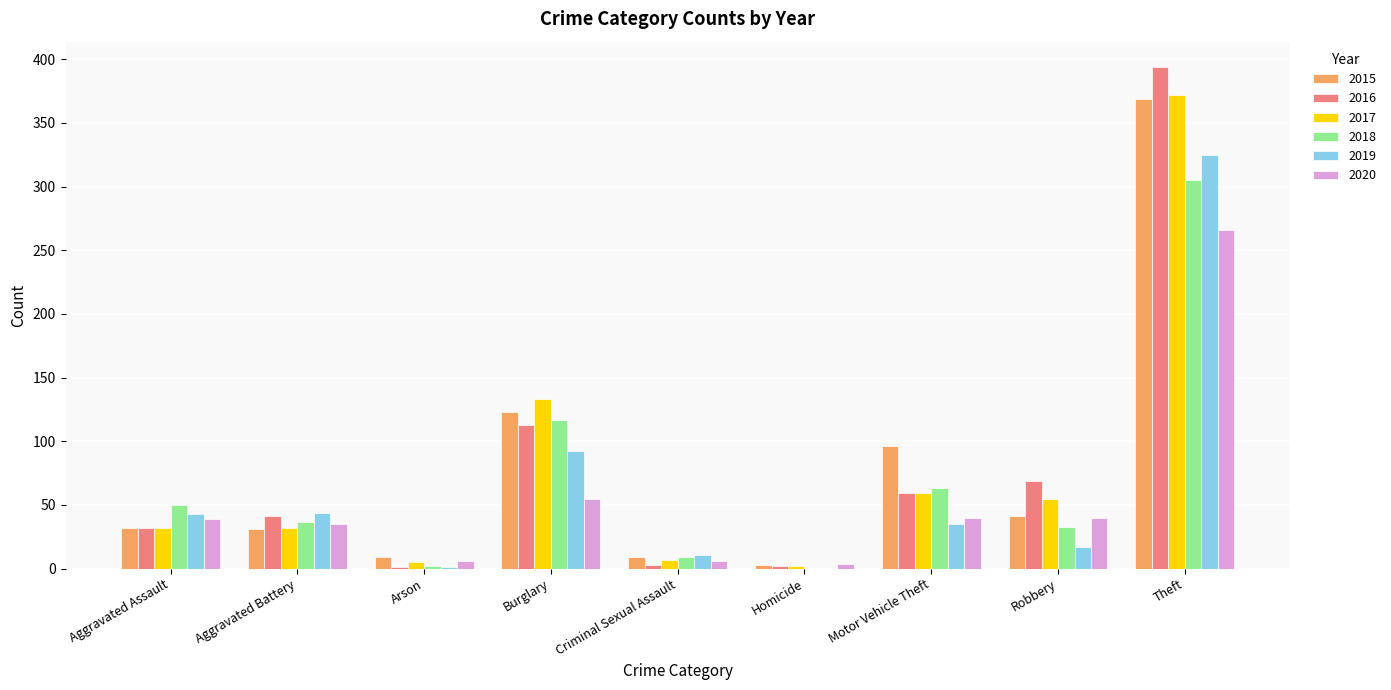

What is the sum of all 2018 values?

616